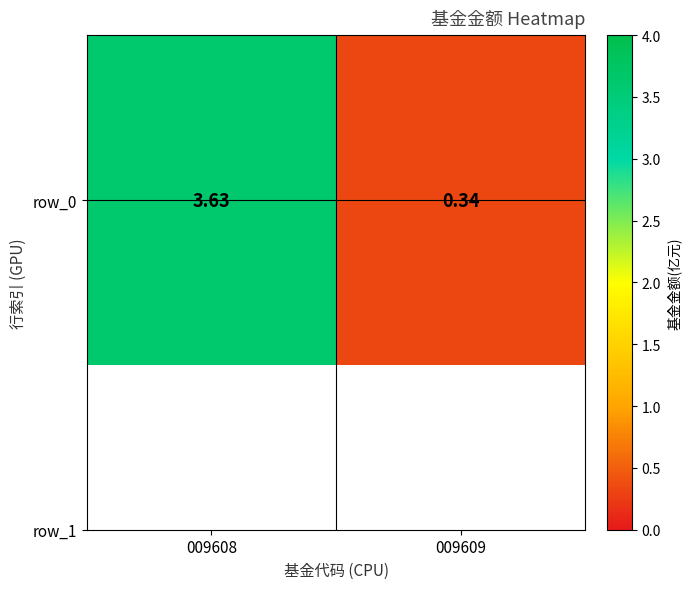

What is the sum of the values at 009608 and 009609?

4.0